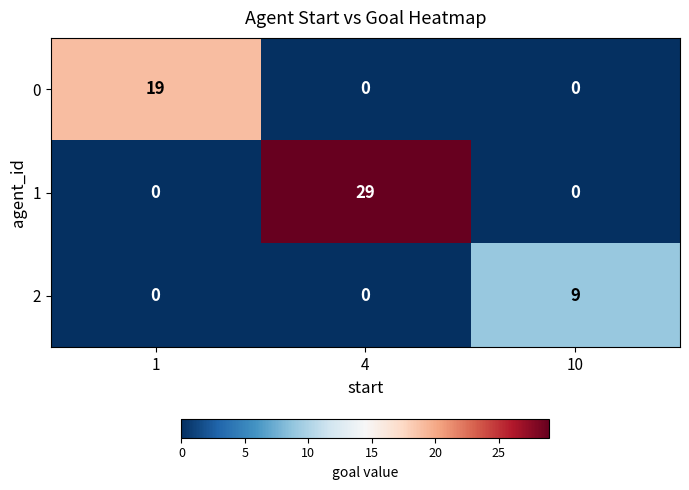

What is the difference between the maximum and minimum values in the 1 series?

29